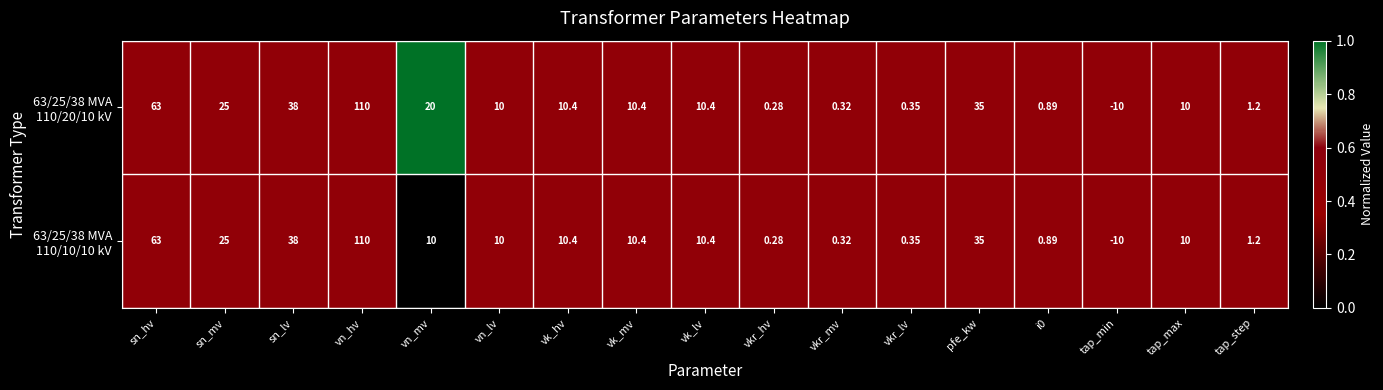

At which category is the sum across all series the highest?

vn_hv